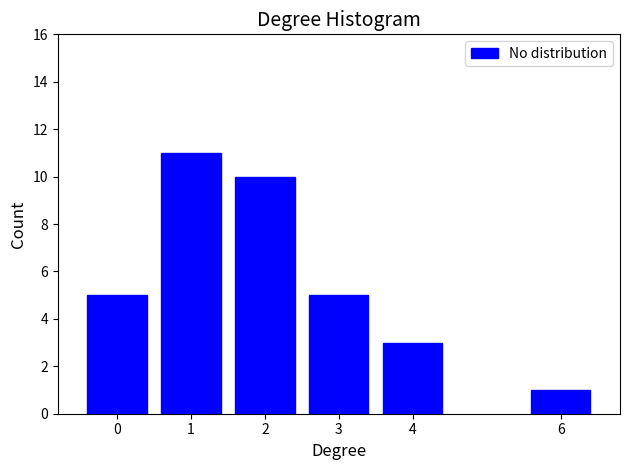

Reading left to right, extract all data points from this chart.

5	11	10	5	3	1